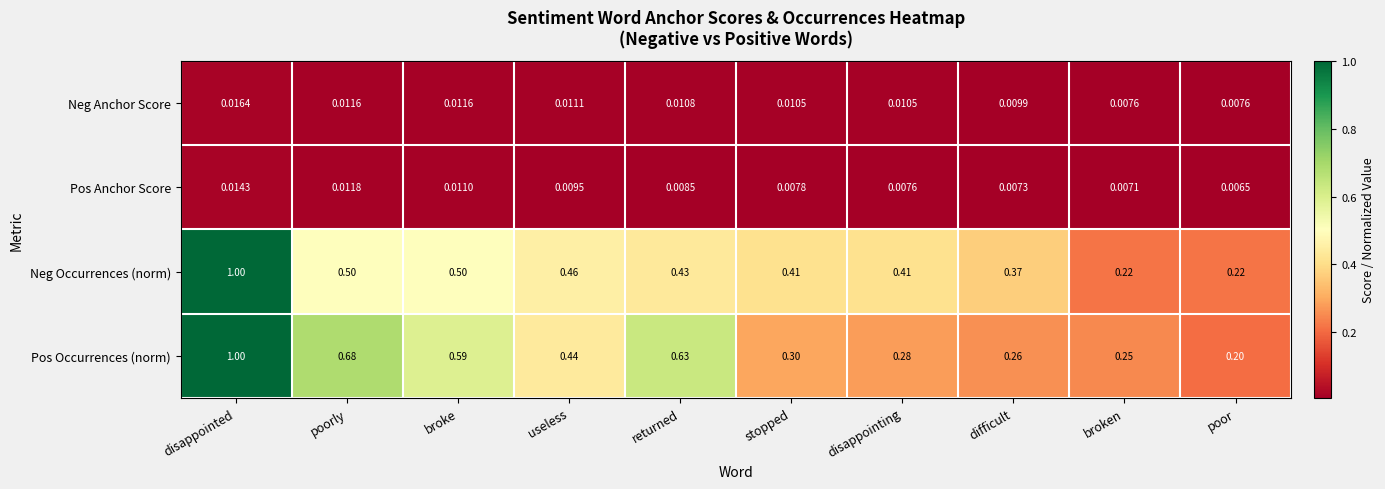

At which label is Pos Anchor Score closest to 0?

poor